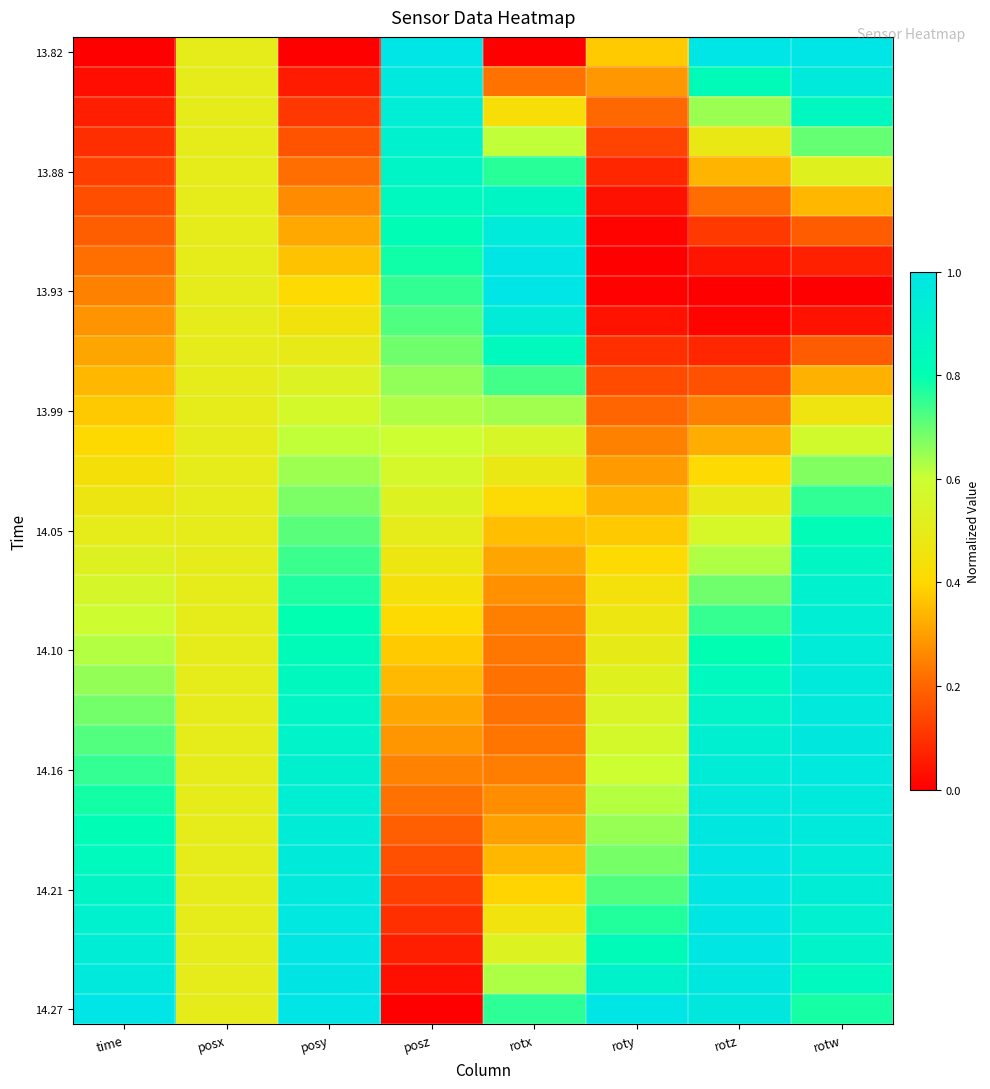

At which category is the sum across all series the highest?

rotw